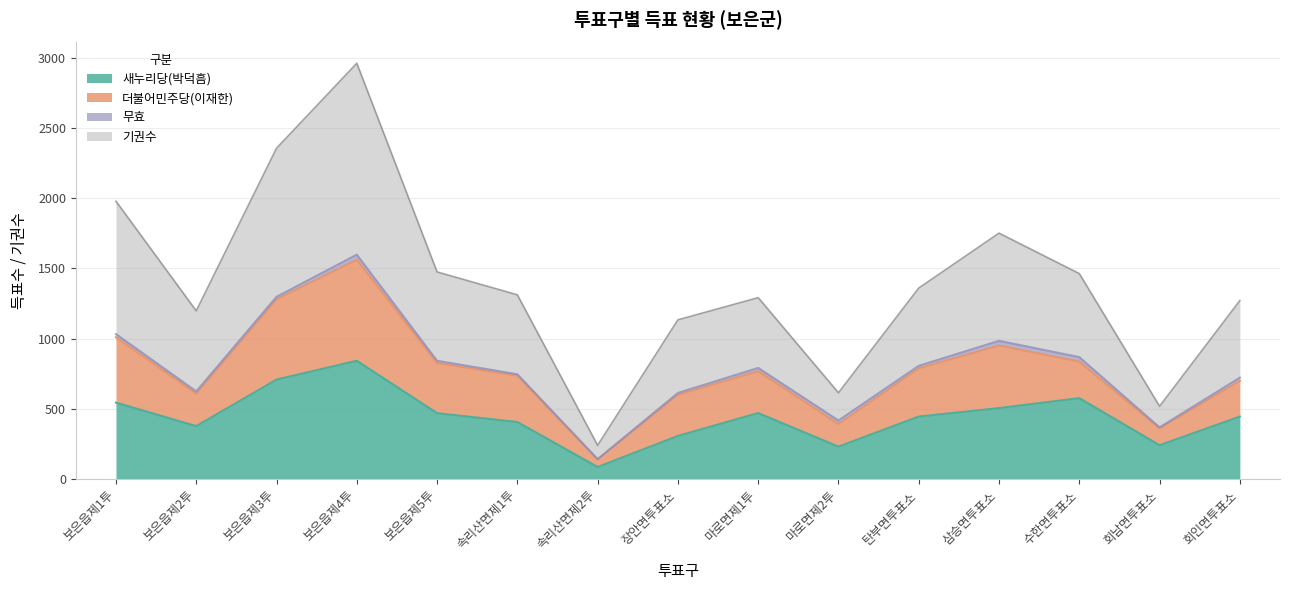

The 새누리당(박덕흠) series shows 909 at 보은읍제1투. True or false?

False